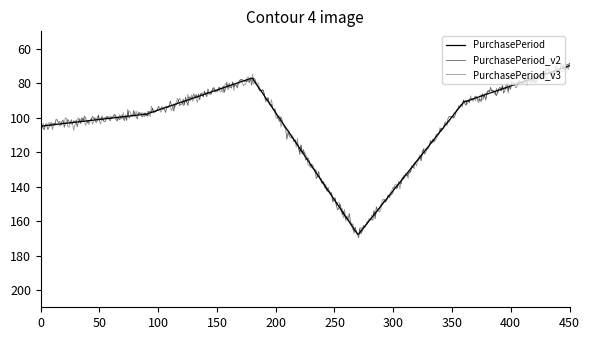

Does the chart display data point markers on the line(s)?

No